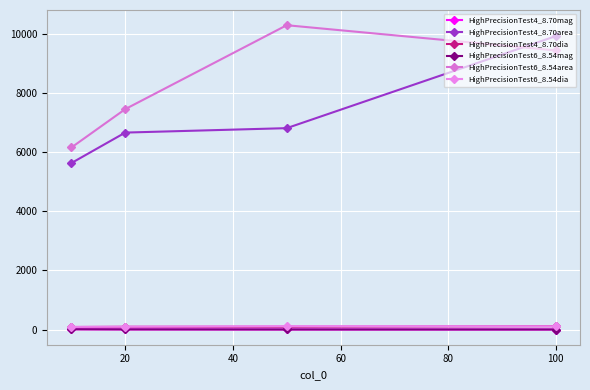

How many distinct data groups are displayed?

6